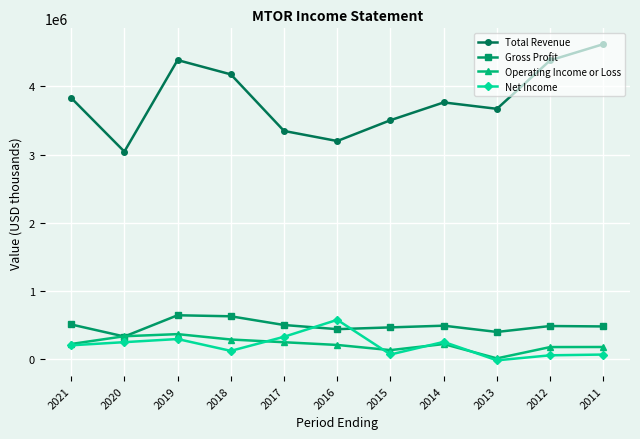

How many distinct data groups are displayed?

4